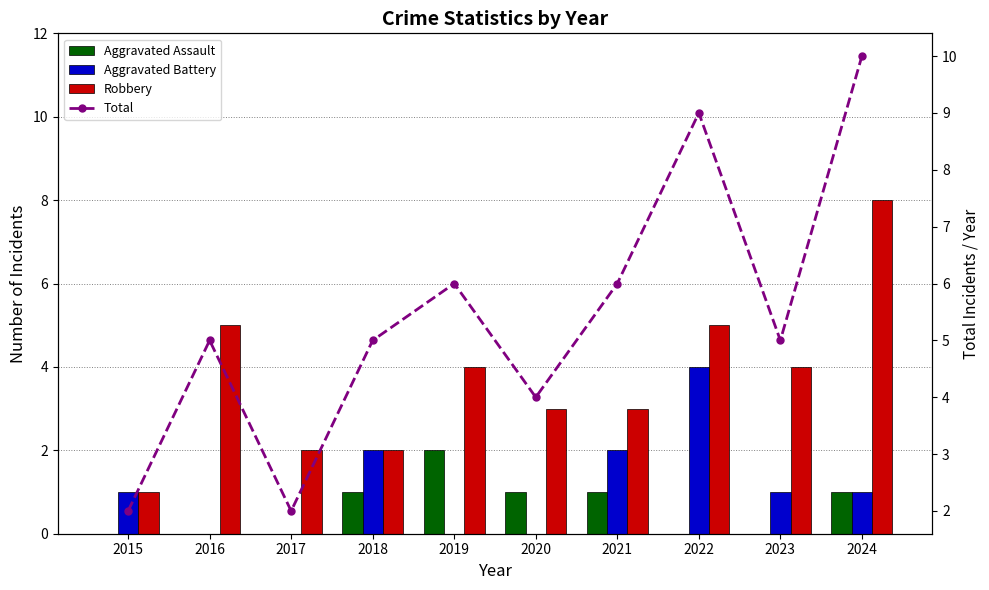

What is the total value across all series at 2023?

10